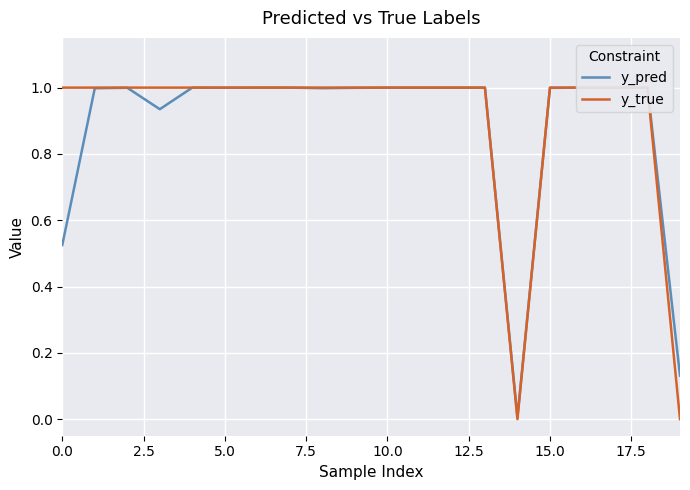

What is the approximate value of y_true at 13?

1.0